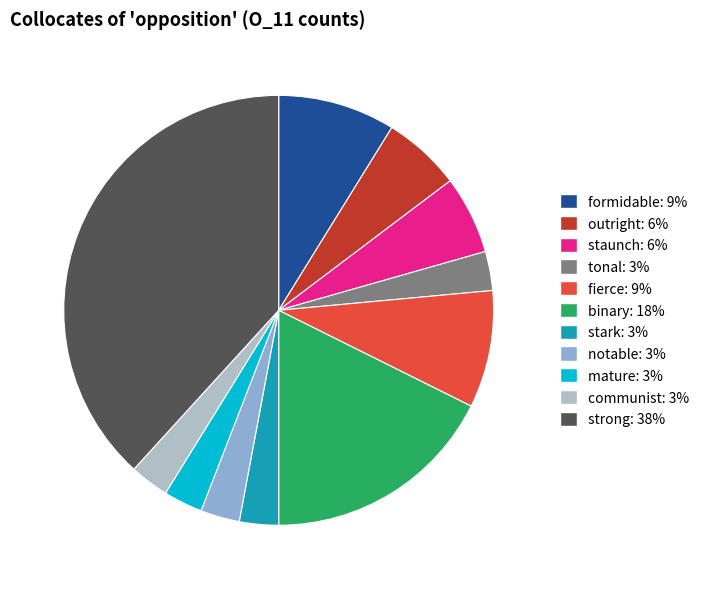

Combined, do strong and mature account for over 50%?

No